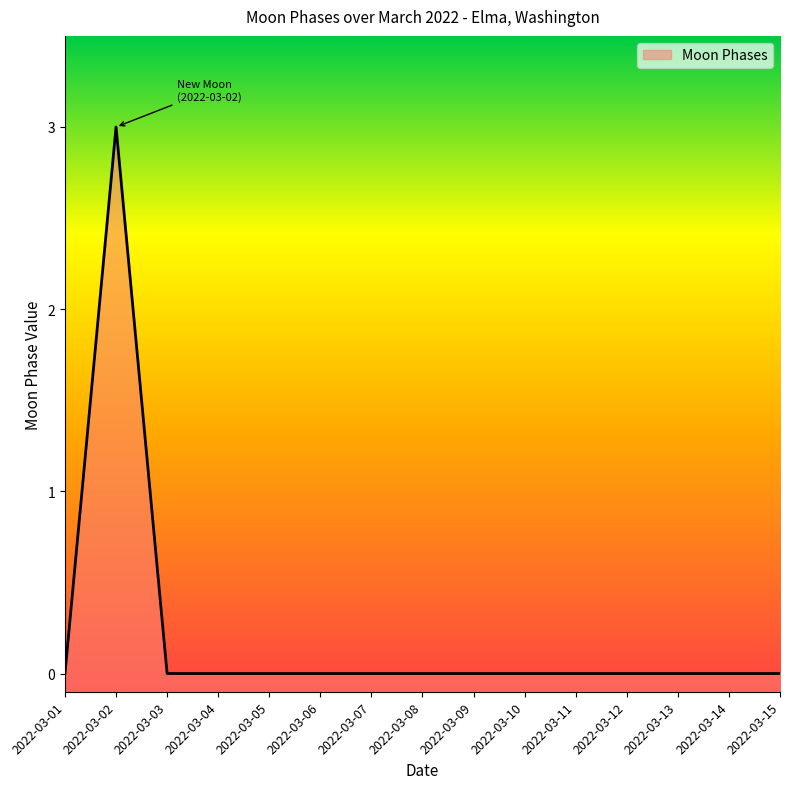

What is the difference between the maximum and second lowest values?

3